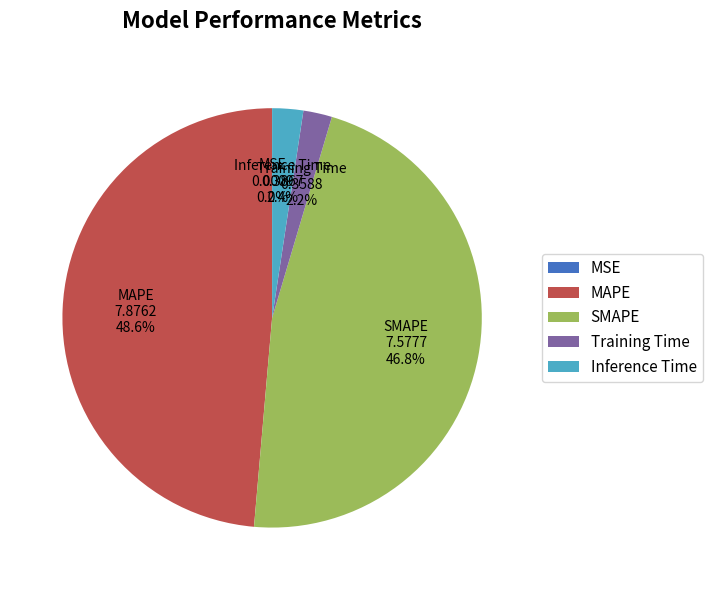

To the nearest percent, what is the average slice percentage?

20%